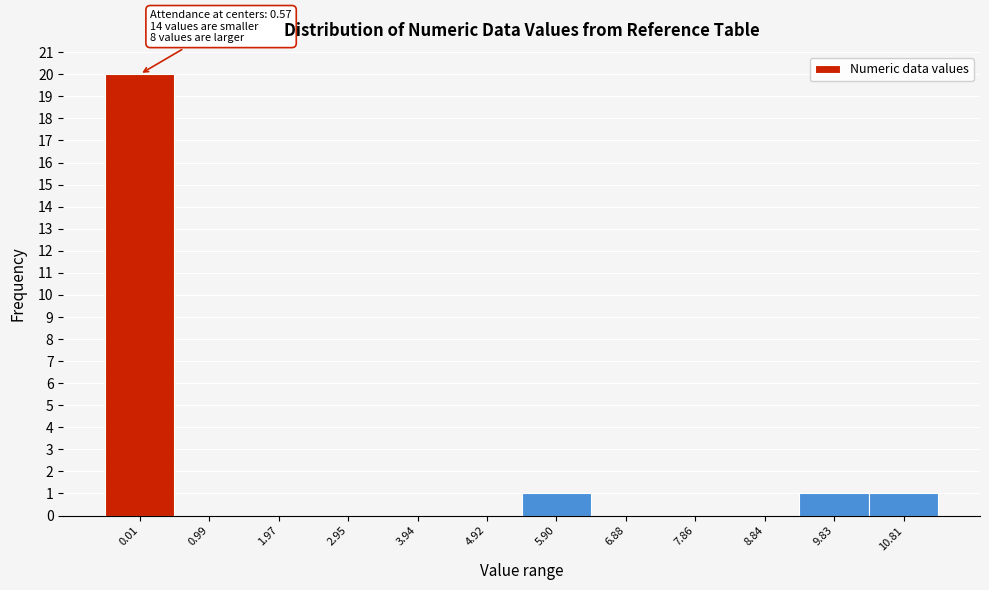

Reading left to right, extract all data points from this chart.

0.01=20	0.99=0	1.97=0	2.95=0	3.94=0	4.92=0	5.90=1	6.88=0	7.86=0	8.84=0	9.83=1	10.81=1